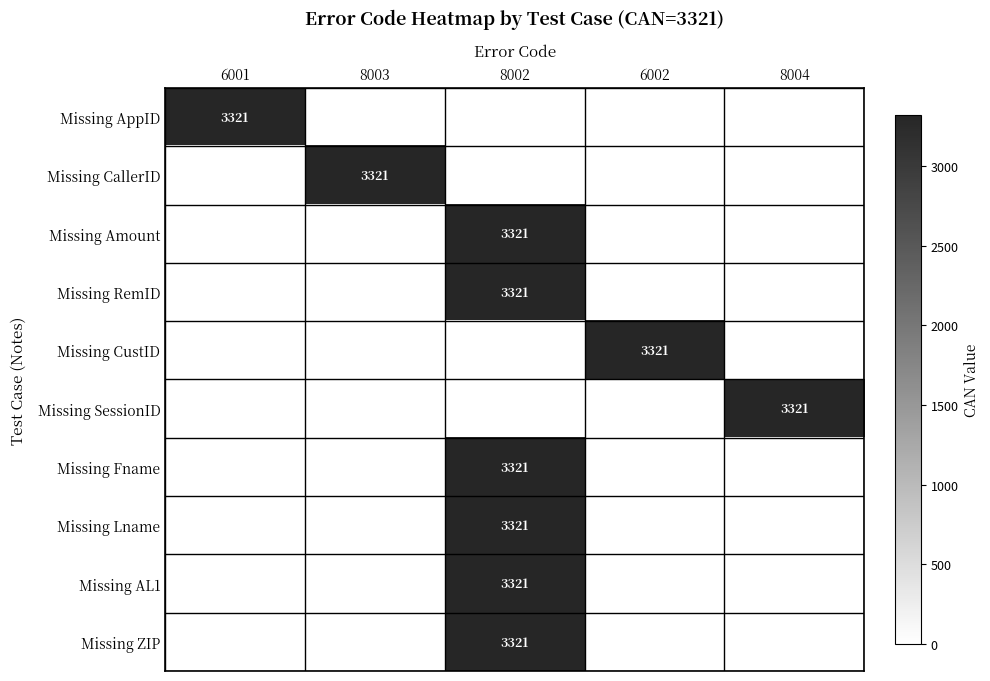

True or false: Missing CallerID has a value of 1305 at 8003.

False